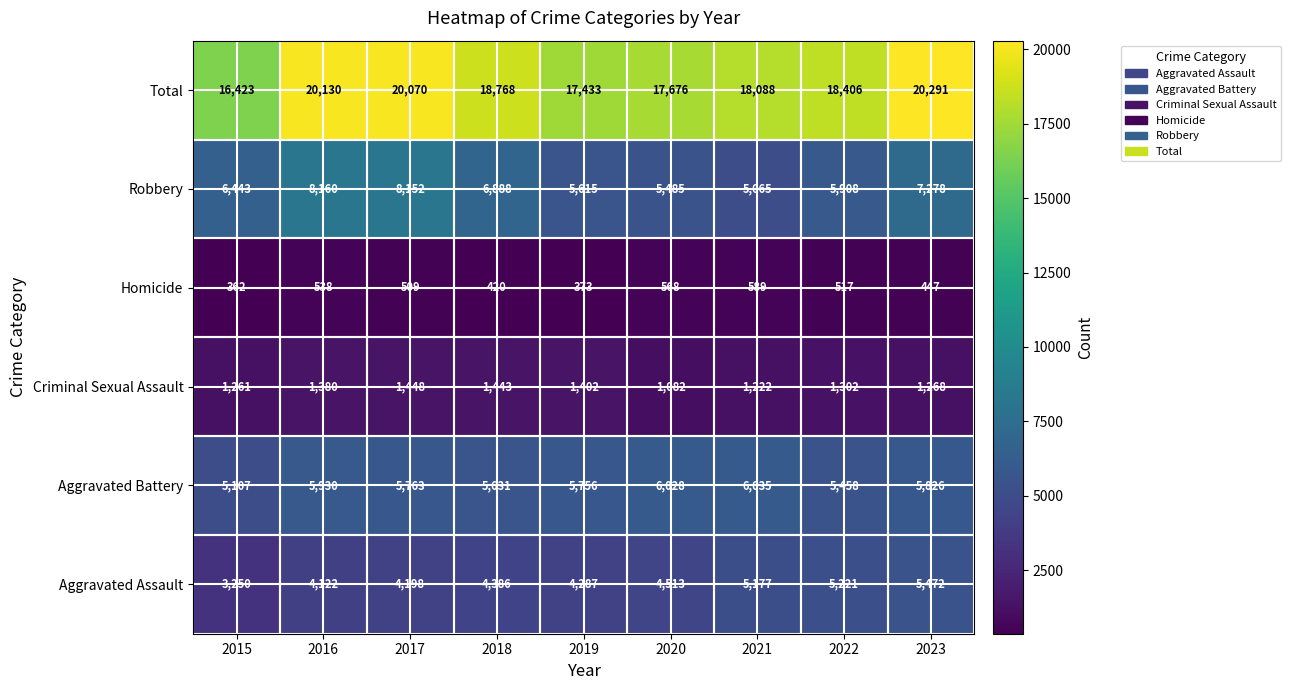

Which series has the widest spread of values?

Total